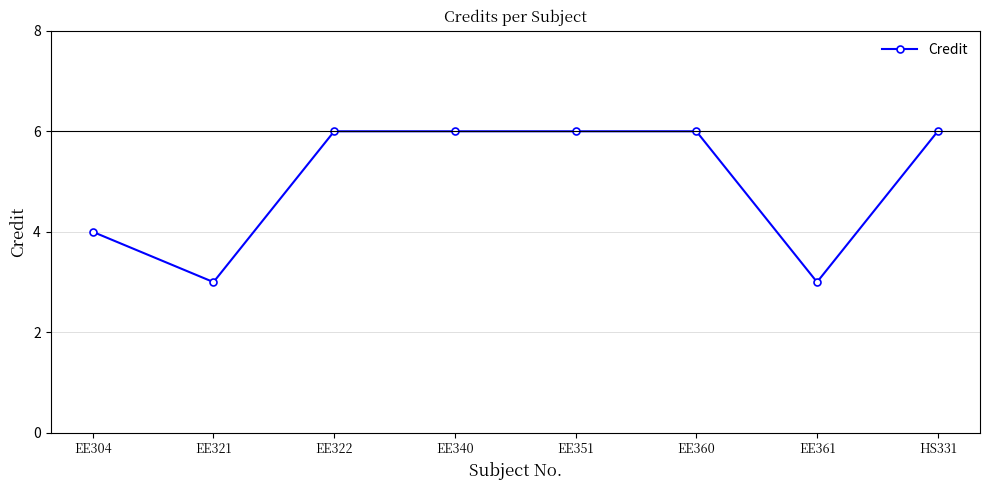

Between HS331 and EE361, which is larger?

HS331